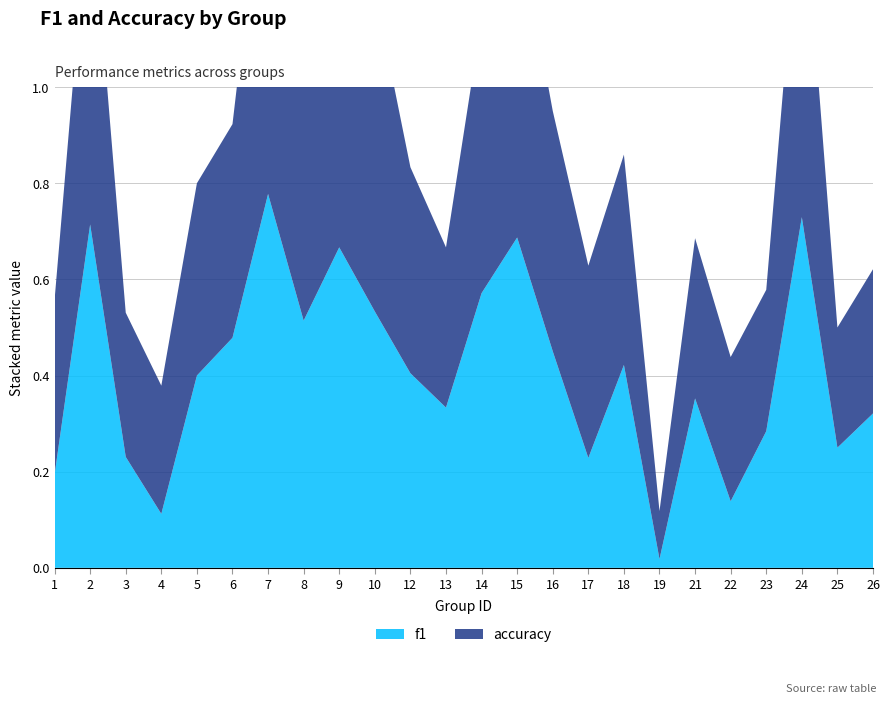

Reading left to right, transcribe all the data shown in this chart.

f1: 0.2	0.7	0.2	0.1	0.4	0.5	0.8	0.5	0.7	0.5	0.4	0.3	0.6	0.7	0.5	0.2	0.4	0.0	0.4	0.1	0.3	0.7	0.2	0.3
accuracy: 0.4	0.7	0.3	0.3	0.4	0.4	0.8	0.5	0.7	0.7	0.4	0.3	0.6	0.7	0.5	0.4	0.4	0.1	0.3	0.3	0.3	0.7	0.2	0.3